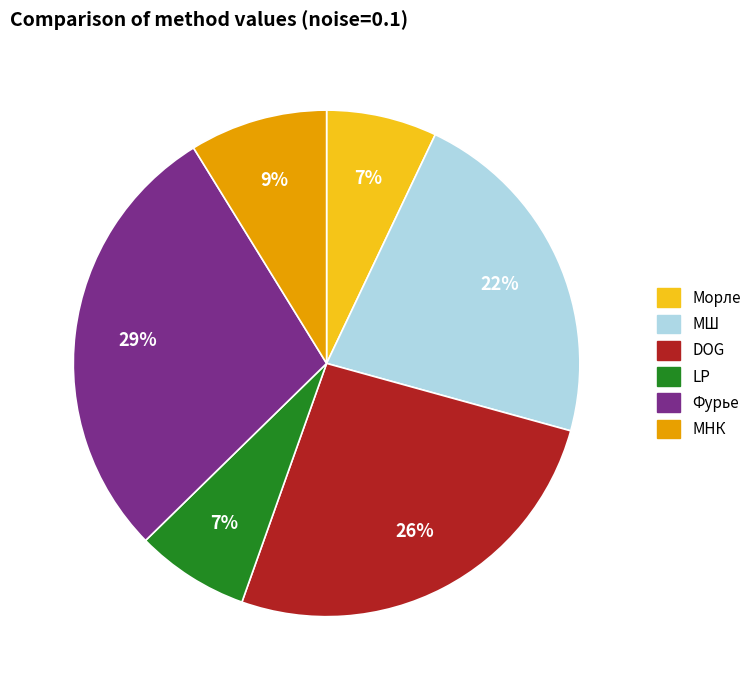

Is it true that МШ is 22% of the pie?

True